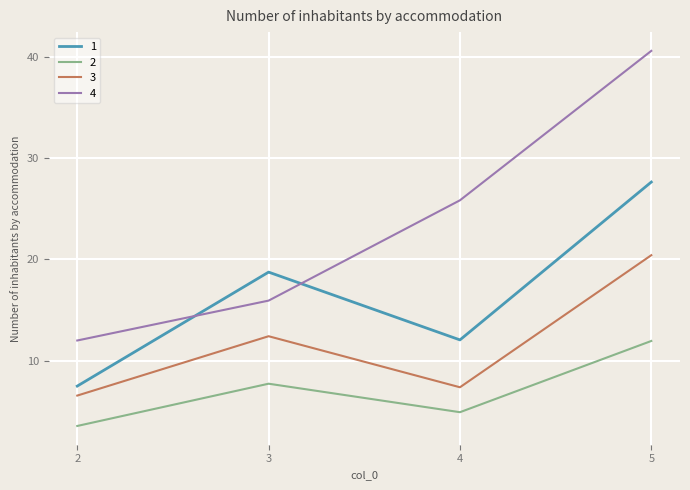

Is it true that 4 equals 9.0 at 3?

False